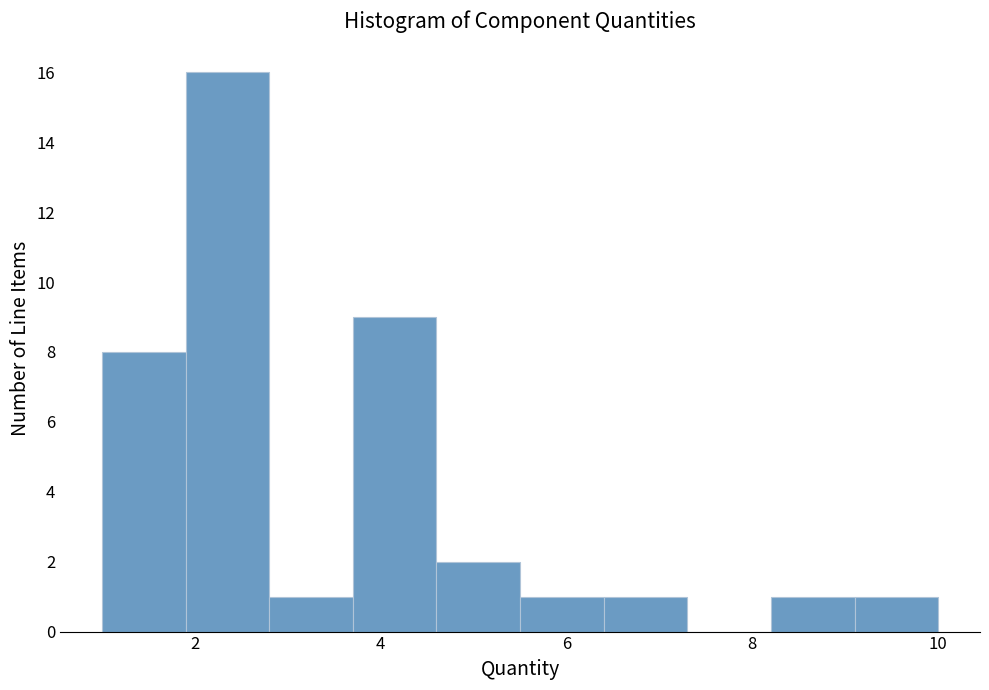

What is the height of the bar covering 8.2 to 9.1 on the x-axis? Neither the bar edges nor the heights are printed on the chart, so give them approximately, as read against the axes.

1